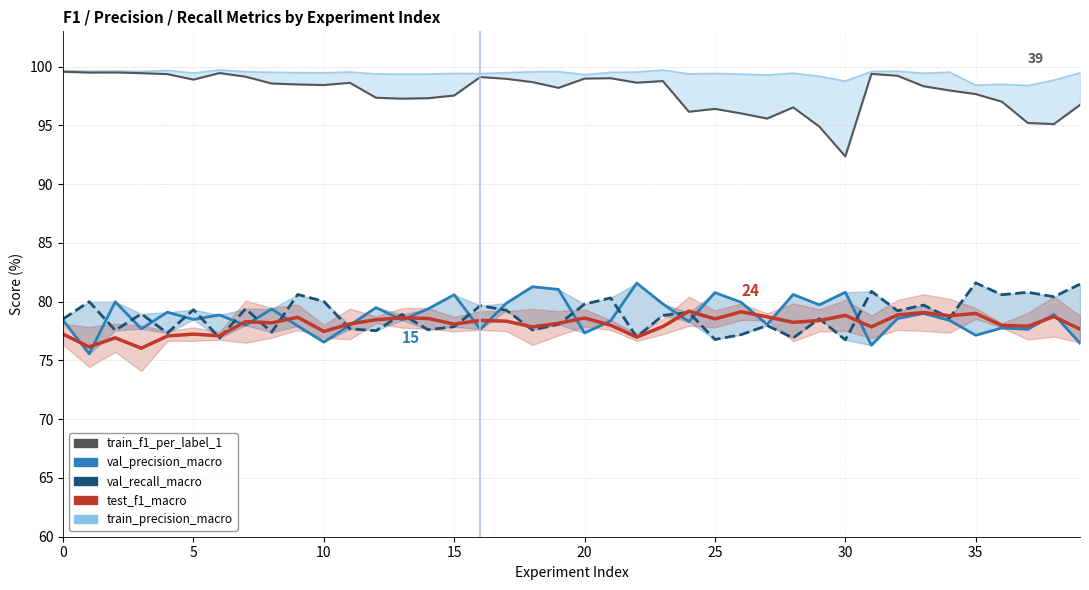

How many times do val_precision_macro (line) and test_f1_macro cross each other?

19